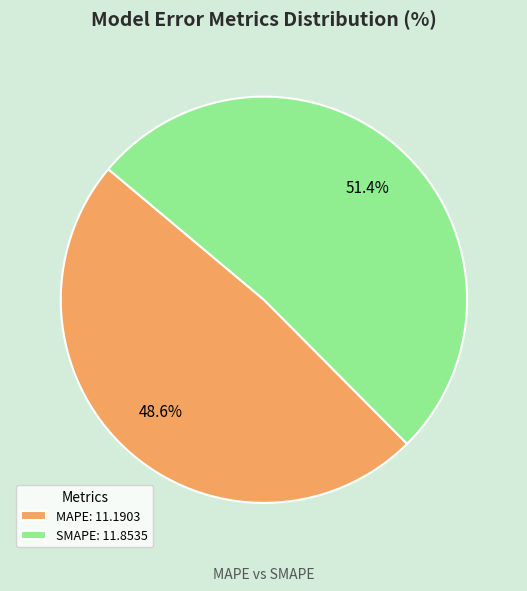

Which has a higher value, SMAPE or MAPE?

SMAPE